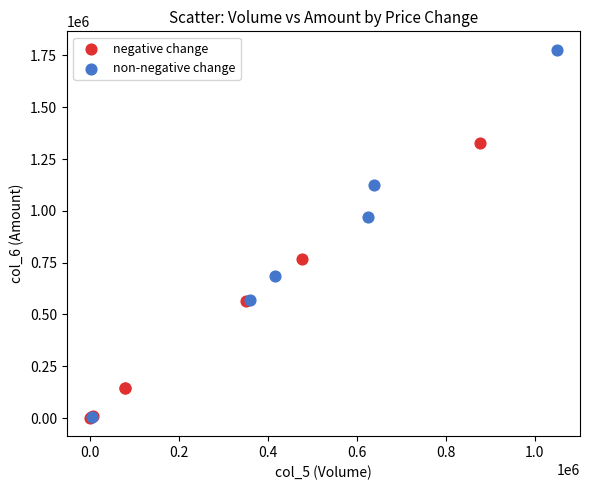

Which series has the widest spread of Y values?

non-negative change